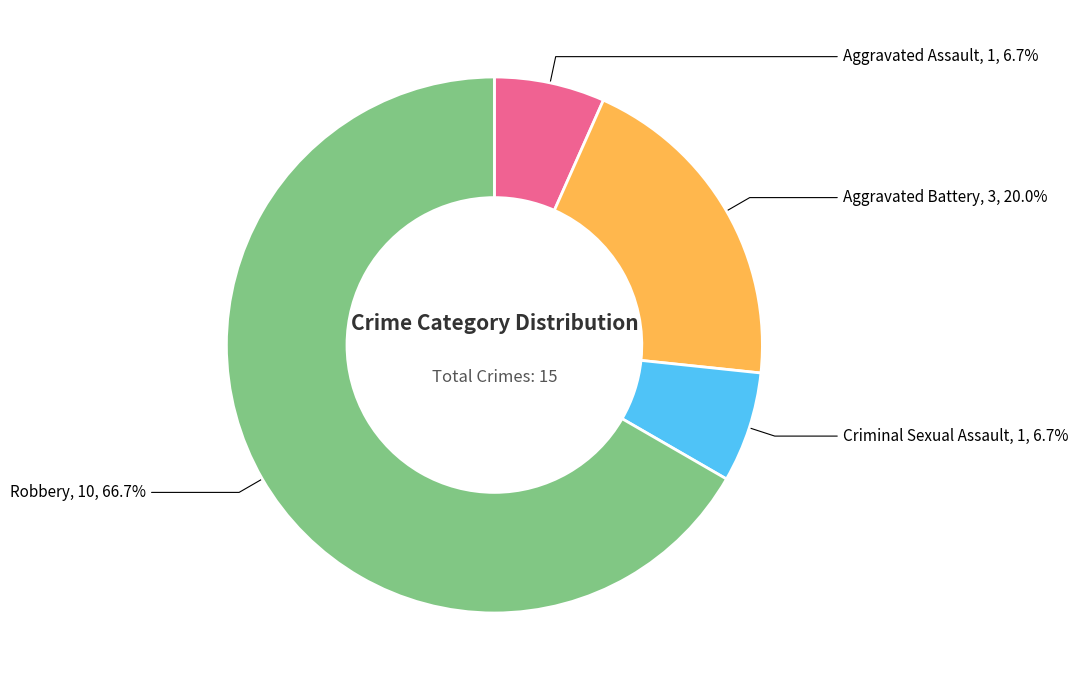

Between Robbery and Aggravated Battery, which is larger?

Robbery